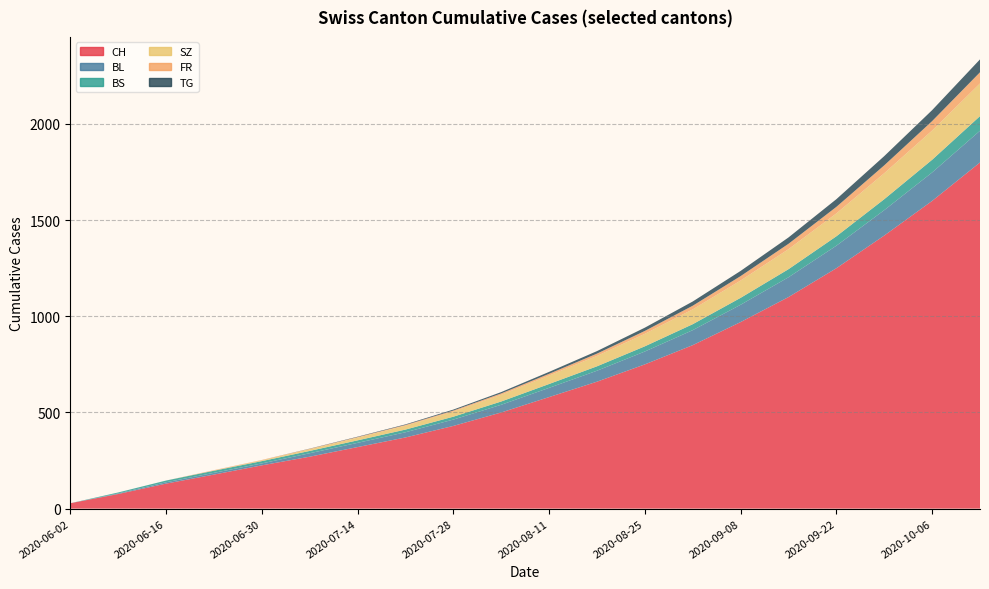

Reading left to right, transcribe all the data shown in this chart.

CH: 2020-06-02=28	2020-06-09=76	2020-06-16=130	2020-06-23=177	2020-06-30=225	2020-07-07=270	2020-07-14=320	2020-07-21=370	2020-07-28=430	2020-08-04=500	2020-08-11=580	2020-08-18=660	2020-08-25=750	2020-09-01=850	2020-09-08=970	2020-09-15=1100	2020-09-22=1250	2020-09-29=1420	2020-10-06=1600	2020-10-13=1800
BL: 2020-06-02=0	2020-06-09=3	2020-06-16=7	2020-06-23=9	2020-06-30=10	2020-07-07=18	2020-07-14=22	2020-07-21=27	2020-07-28=33	2020-08-04=40	2020-08-11=48	2020-08-18=57	2020-08-25=67	2020-09-01=78	2020-09-08=90	2020-09-15=103	2020-09-22=117	2020-09-29=132	2020-10-06=148	2020-10-13=165
BS: 2020-06-02=0	2020-06-09=5	2020-06-16=9	2020-06-23=11	2020-06-30=12	2020-07-07=12	2020-07-14=13	2020-07-21=14	2020-07-28=15	2020-08-04=17	2020-08-11=20	2020-08-18=23	2020-08-25=27	2020-09-01=31	2020-09-08=36	2020-09-15=42	2020-09-22=49	2020-09-29=57	2020-10-06=66	2020-10-13=76
SZ: 2020-06-02=0	2020-06-09=0	2020-06-16=0	2020-06-23=1	2020-06-30=4	2020-07-07=9	2020-07-14=14	2020-07-21=20	2020-07-28=27	2020-08-04=35	2020-08-11=44	2020-08-18=54	2020-08-25=65	2020-09-01=77	2020-09-08=90	2020-09-15=104	2020-09-22=119	2020-09-29=135	2020-10-06=152	2020-10-13=170
FR: 2020-06-02=0	2020-06-09=0	2020-06-16=0	2020-06-23=2	2020-06-30=2	2020-07-07=2	2020-07-14=3	2020-07-21=4	2020-07-28=5	2020-08-04=7	2020-08-11=9	2020-08-18=12	2020-08-25=15	2020-09-01=19	2020-09-08=23	2020-09-15=28	2020-09-22=34	2020-09-29=41	2020-10-06=49	2020-10-13=58
TG: 2020-06-02=0	2020-06-09=0	2020-06-16=0	2020-06-23=0	2020-06-30=0	2020-07-07=1	2020-07-14=2	2020-07-21=3	2020-07-28=5	2020-08-04=7	2020-08-11=10	2020-08-18=13	2020-08-25=17	2020-09-01=22	2020-09-08=27	2020-09-15=33	2020-09-22=40	2020-09-29=48	2020-10-06=57	2020-10-13=67